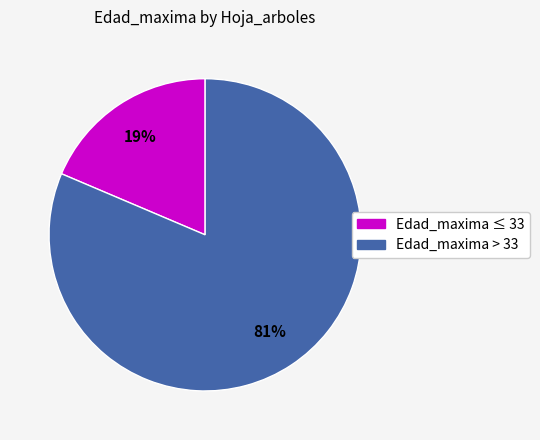

Which category has the biggest portion of the pie?

Edad_maxima > 33